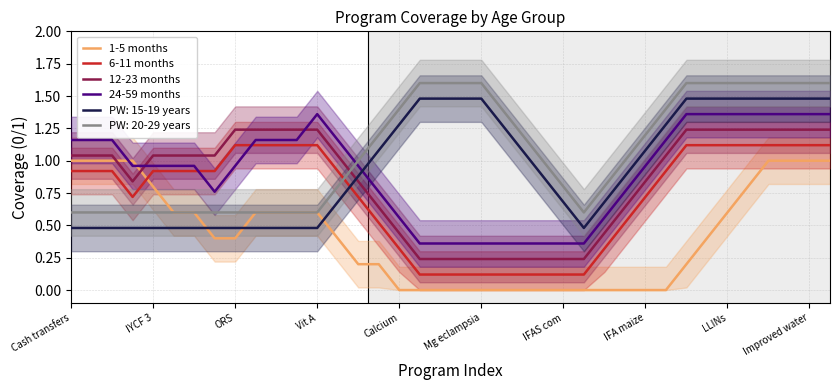

The 12-23 months series shows 0.4 at IYCF 3. True or false?

False